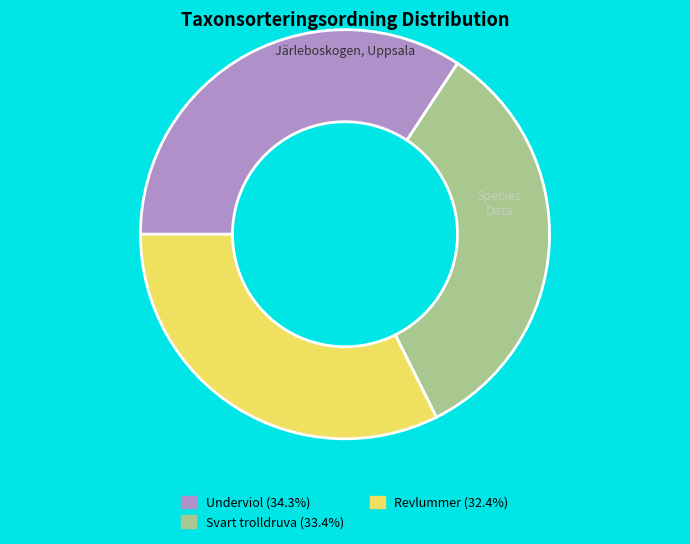

Is there a majority slice in this chart?

No